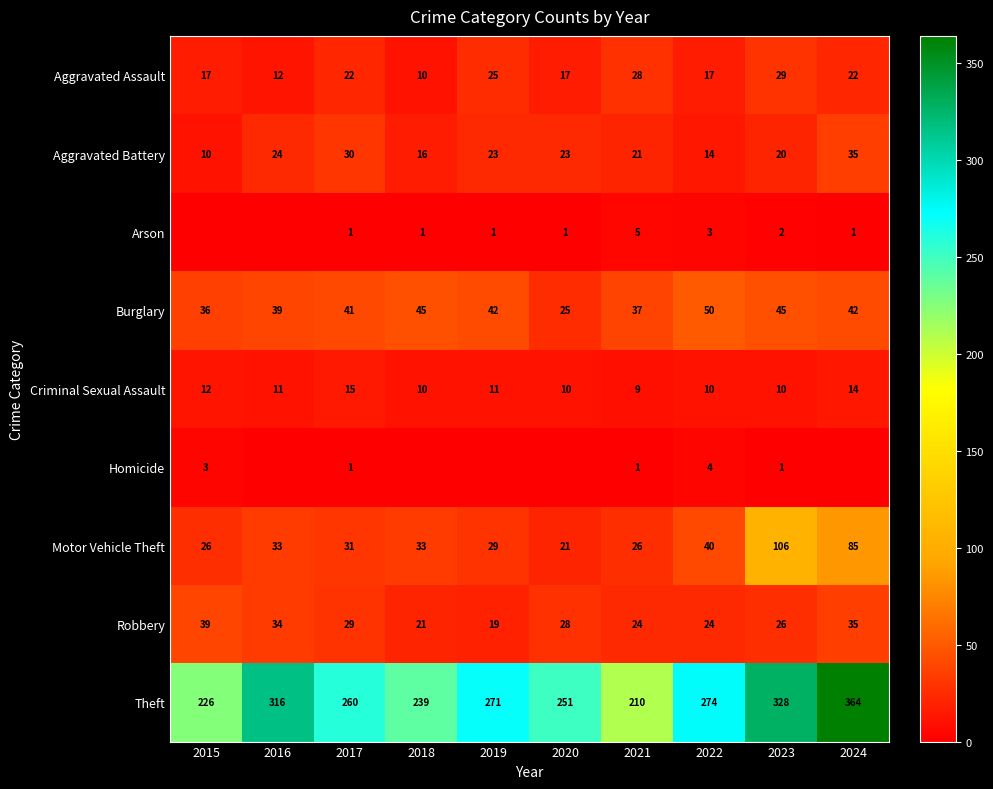

What is the sum of the Aggravated Assault values at 2024 and 2022?

39